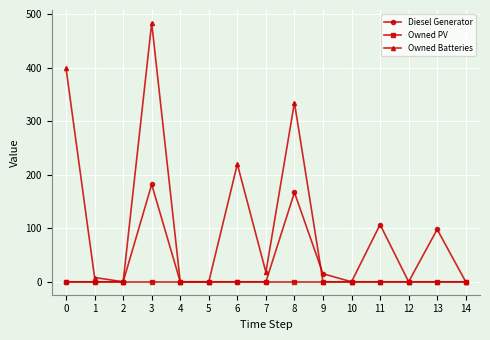

Reading right to left, extract all data points from this chart.

Diesel Generator: 14=0	13=98	12=0	11=107	10=0	9=15	8=167	7=0	6=0	5=0	4=0	3=182	2=0	1=0	0=0
Owned PV: 14=0	13=0	12=0	11=0	10=0	9=0	8=0	7=0	6=0	5=0	4=0	3=0	2=0	1=0	0=0
Owned Batteries: 14=0	13=0	12=0	11=0	10=0	9=0	8=335	7=18	6=220	5=0	4=0	3=484	2=0	1=8	0=399